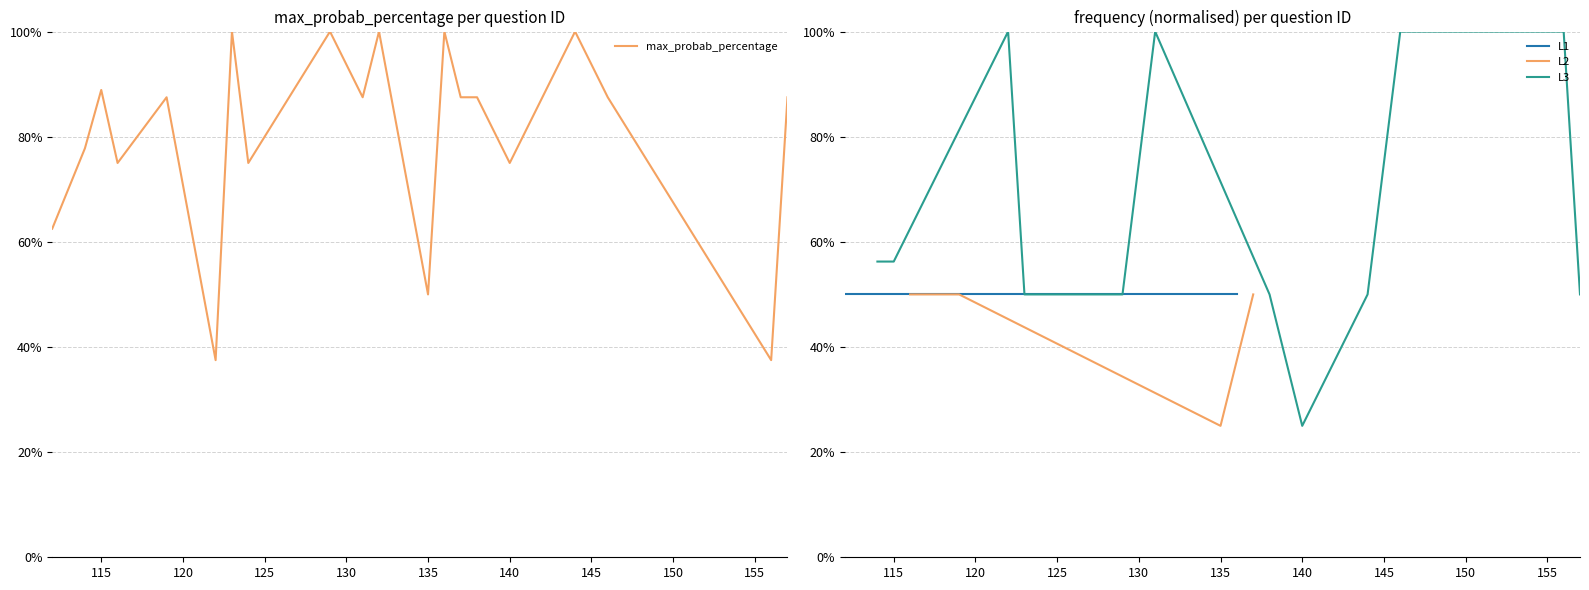

What is the greatest value displayed?

1.0